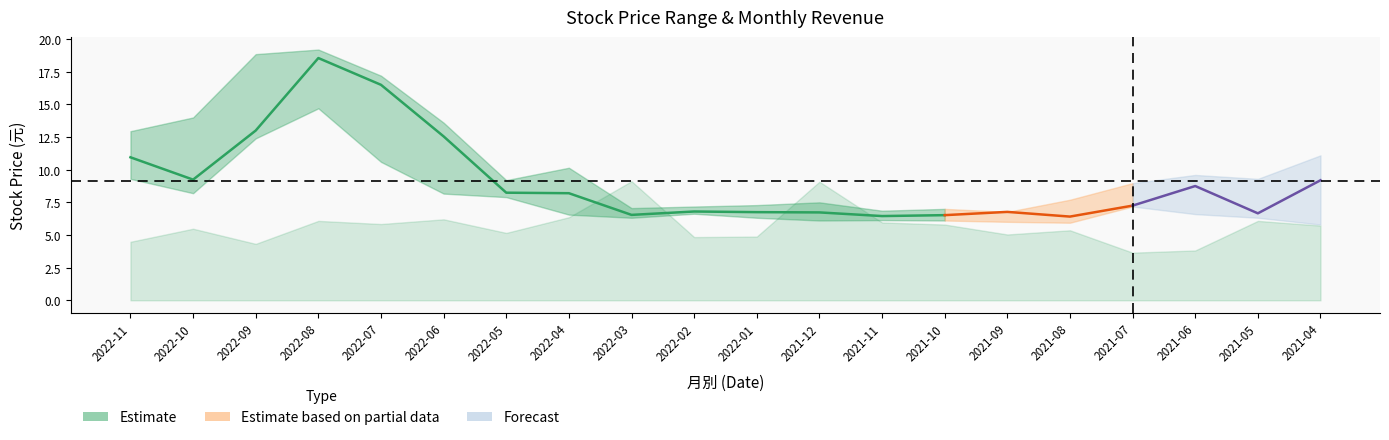

Reading left to right, what are all the values shown in this chart?

close: 2022-11=10.9	2022-10=9.2	2022-09=13.0	2022-08=18.6	2022-07=16.5	2022-06=12.6	2022-05=8.2	2022-04=8.2	2022-03=6.5	2022-02=6.8	2022-01=6.8	2021-12=6.7	2021-11=6.5	2021-10=6.5	2021-09=6.8	2021-08=6.4	2021-07=7.2	2021-06=8.8	2021-05=6.7	2021-04=9.2
open: 2022-11=9.3	2022-10=12.8	2022-09=18.7	2022-08=16.4	2022-07=12.2	2022-06=8.2	2022-05=8.7	2022-04=6.6	2022-03=7.0	2022-02=6.8	2022-01=6.7	2021-12=6.5	2021-11=6.7	2021-10=6.7	2021-09=6.4	2021-08=7.4	2021-07=9.0	2021-06=6.6	2021-05=9.2	2021-04=5.8
high: 2022-11=12.9	2022-10=14.0	2022-09=18.9	2022-08=19.2	2022-07=17.2	2022-06=13.6	2022-05=9.2	2022-04=10.2	2022-03=7.1	2022-02=7.2	2022-01=7.3	2021-12=7.5	2021-11=6.9	2021-10=7.0	2021-09=6.8	2021-08=7.7	2021-07=9.0	2021-06=9.6	2021-05=9.3	2021-04=11.1
low: 2022-11=9.3	2022-10=8.2	2022-09=12.4	2022-08=14.7	2022-07=10.6	2022-06=8.2	2022-05=7.9	2022-04=6.6	2022-03=6.3	2022-02=6.6	2022-01=6.3	2021-12=6.1	2021-11=6.1	2021-10=6.1	2021-09=6.0	2021-08=5.9	2021-07=7.2	2021-06=6.6	2021-05=6.3	2021-04=5.8
revenue: 2022-11=0.1	2022-10=0.1	2022-09=0.1	2022-08=0.2	2022-07=0.1	2022-06=0.2	2022-05=0.1	2022-04=0.2	2022-03=0.2	2022-02=0.1	2022-01=0.1	2021-12=0.2	2021-11=0.1	2021-10=0.1	2021-09=0.1	2021-08=0.1	2021-07=0.1	2021-06=0.1	2021-05=0.2	2021-04=0.1